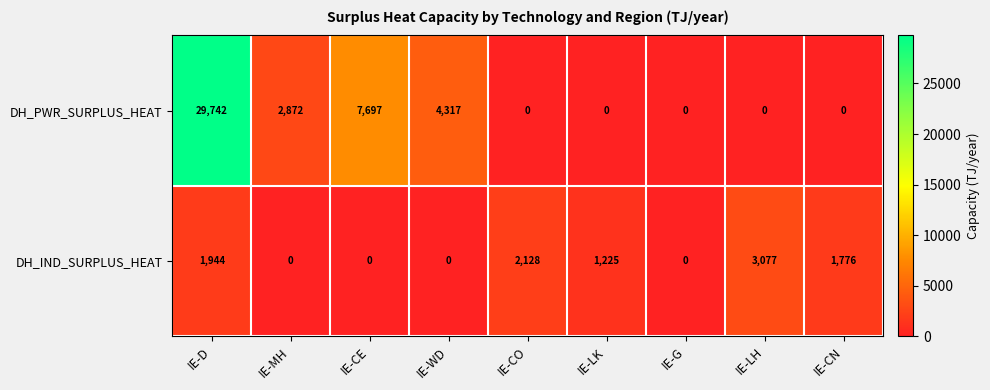

List the series in order of their peak value, lowest first.

DH_IND_SURPLUS_HEAT, DH_PWR_SURPLUS_HEAT